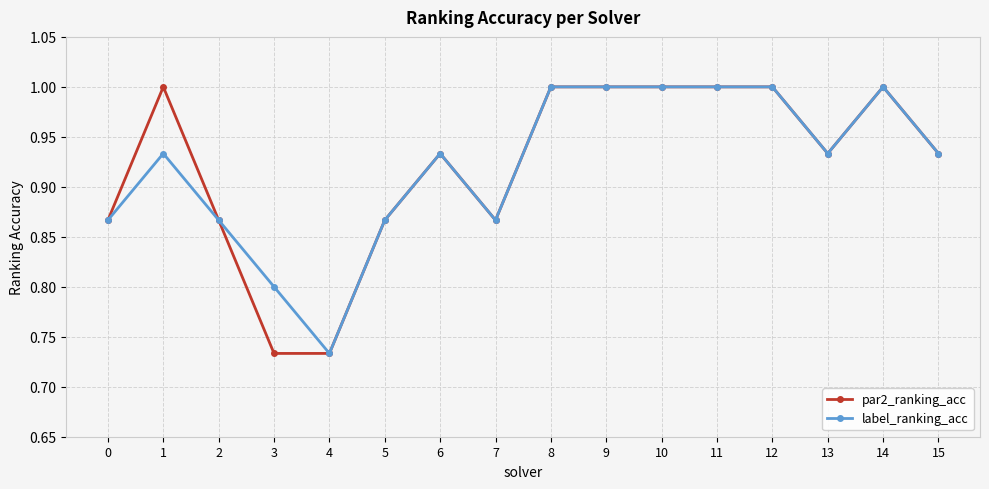

True or false: label_ranking_acc has more than 1 interior local peaks.

True